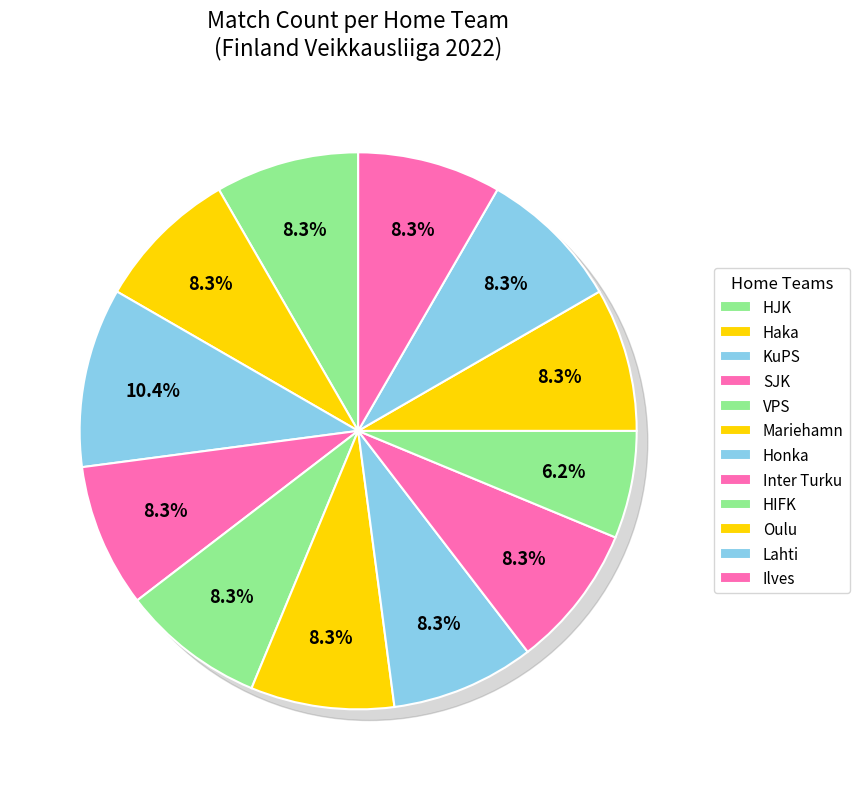

Which slice is the largest?

KuPS